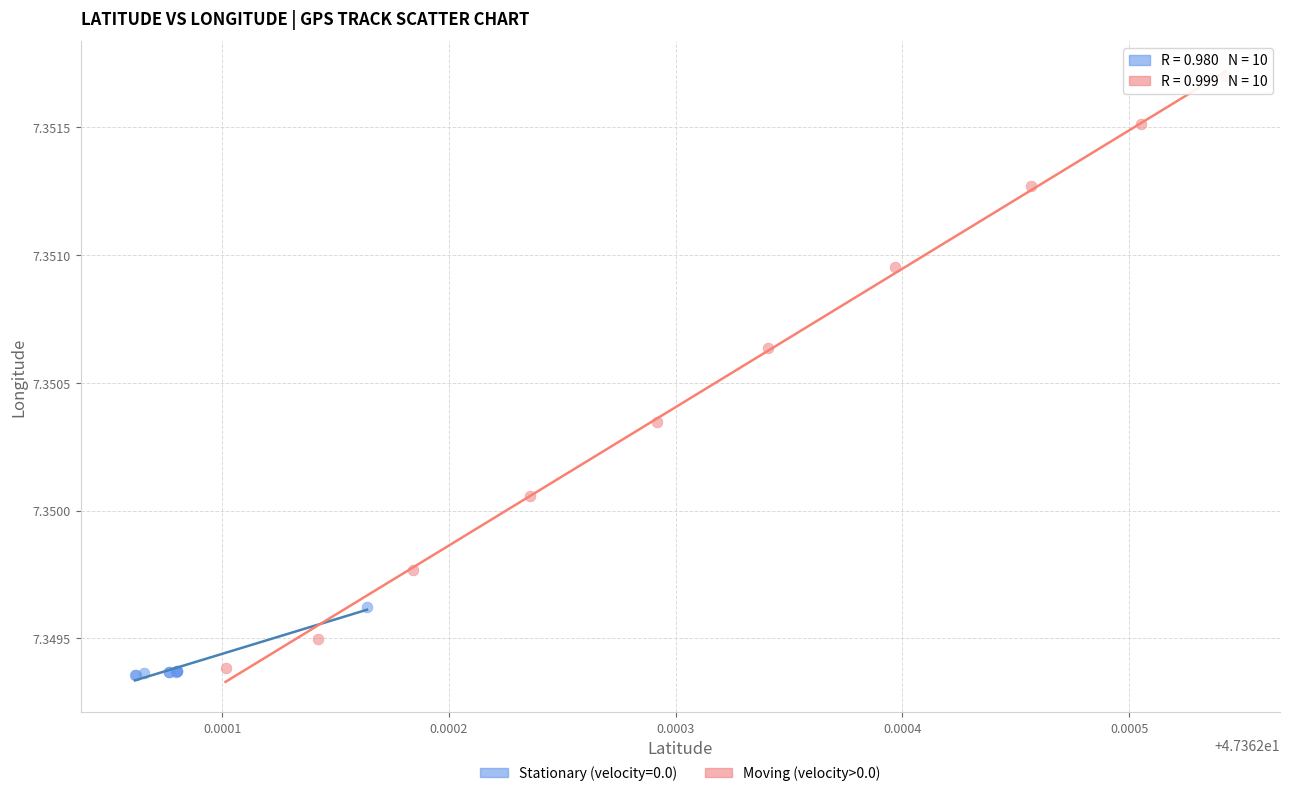

Which series has the largest Y range (max minus min)?

Moving (velocity>0.0)